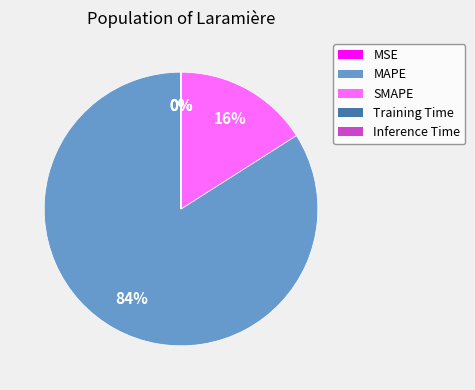

What percentage is the MAPE slice, to the nearest percent?

84%